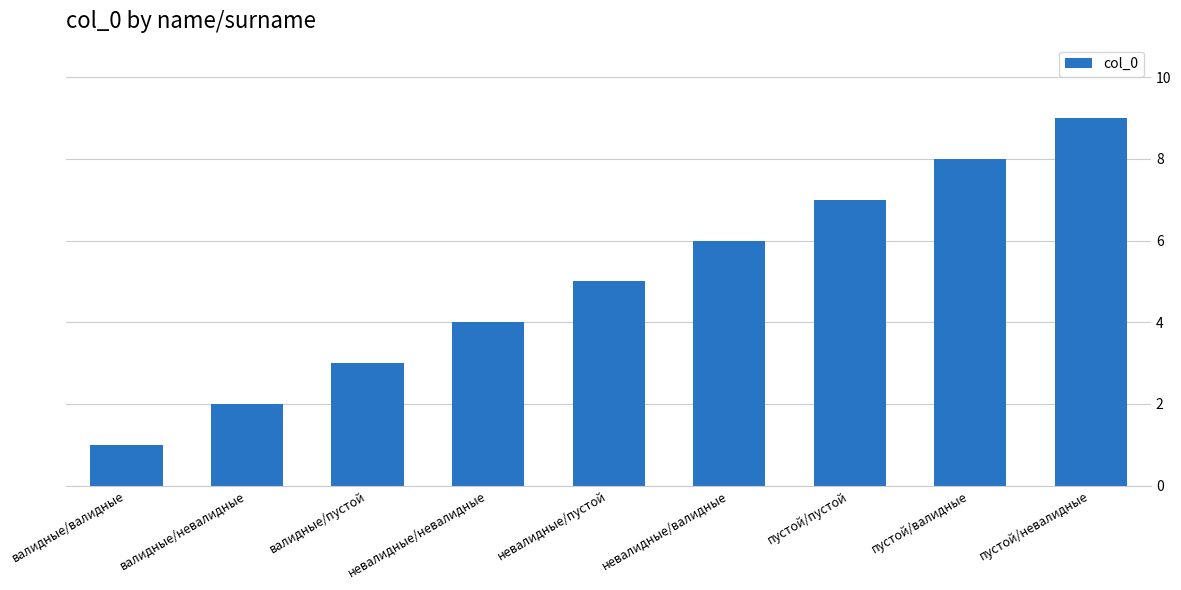

What position from the left is пустой/пустой?

7